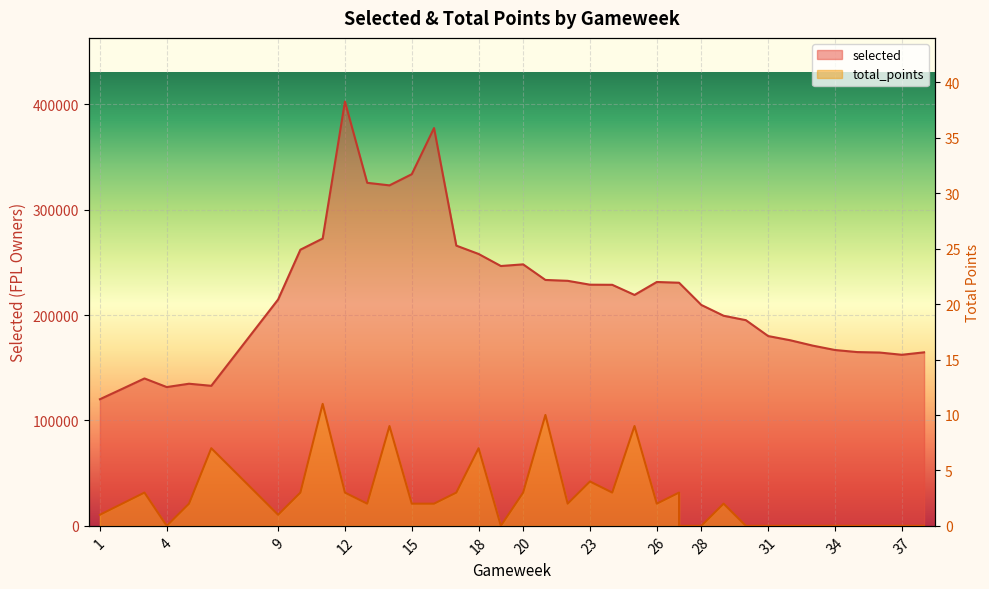

The value of selected at 15 is 333641. True or false?

True